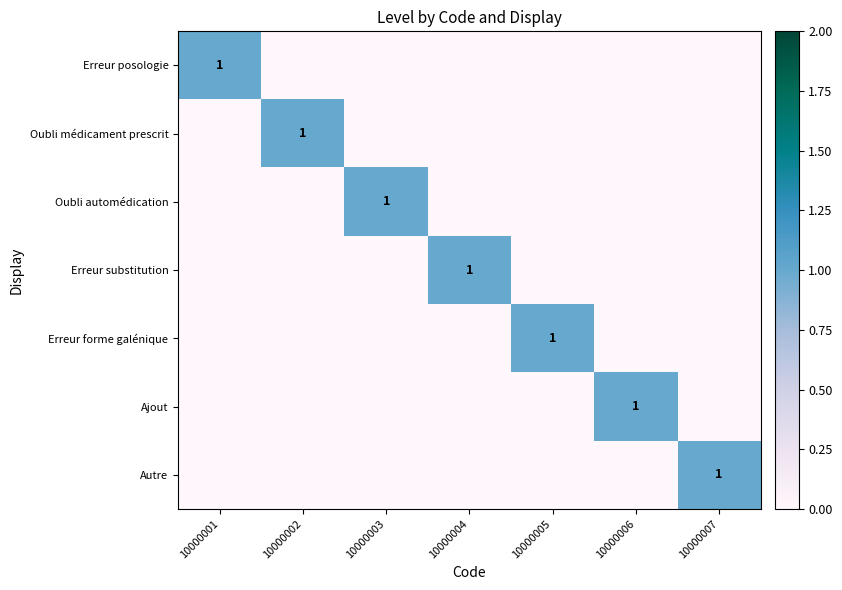

The Oubli automédication series shows 1 at 10000003. True or false?

True